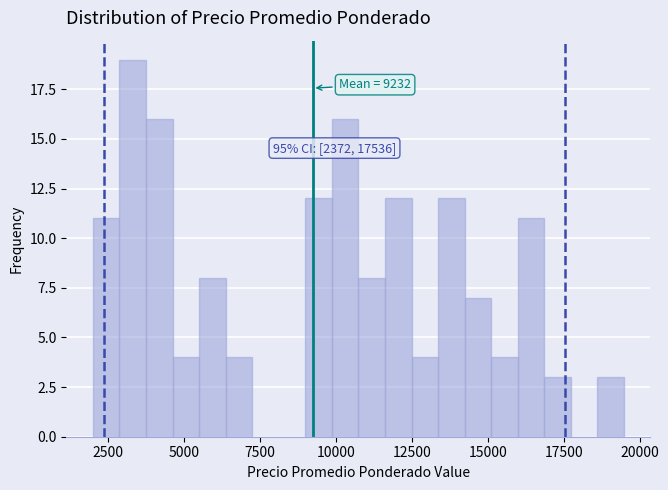

Around what value on the x-axis is the tallest bar? Give the approximate position of its centre, as read against the axis.

3500